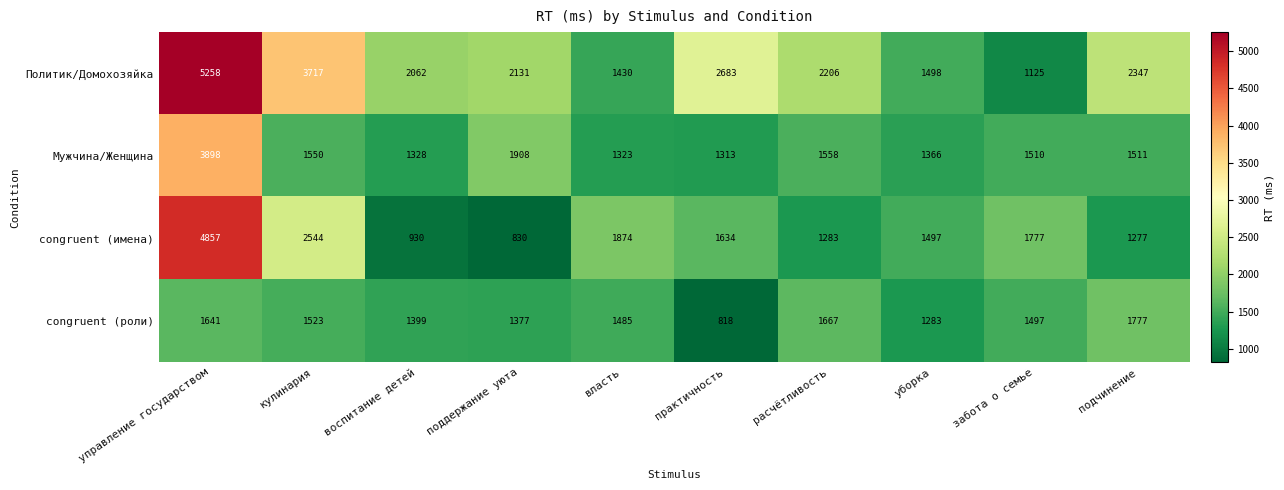

What is the sum of the congruent (имена) values at практичность and уборка?

3131